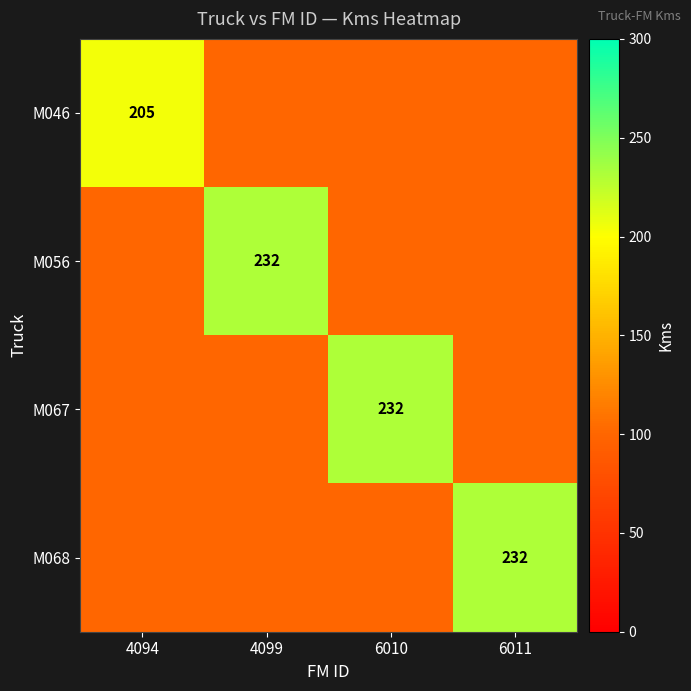

Which category has the highest value in the M056 series?

4094